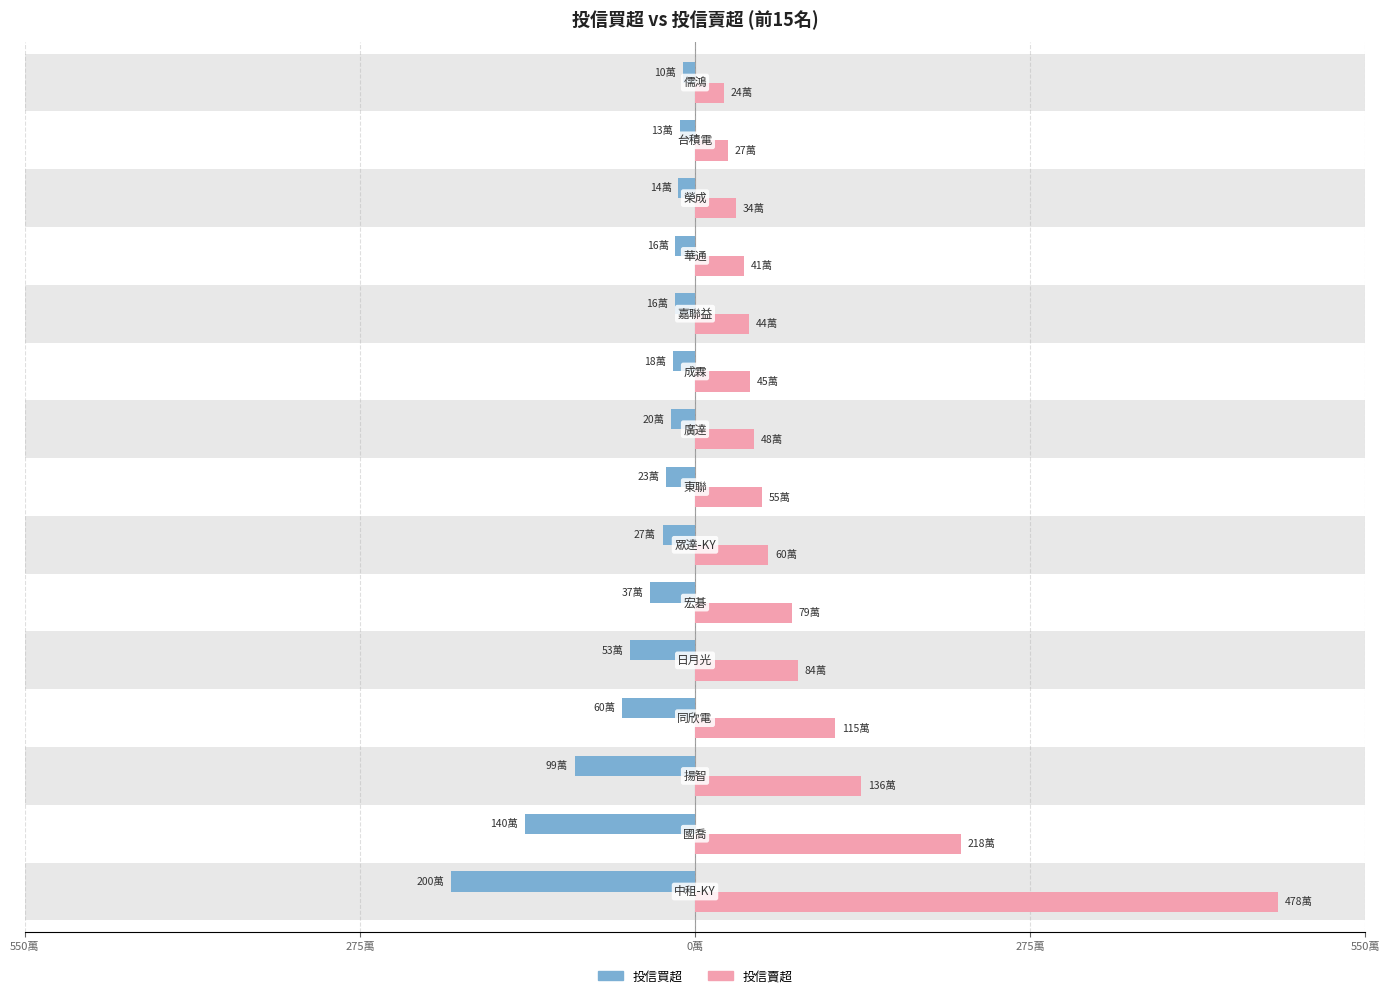

The value of 投信賣超 at 9 is 772419. True or false?

False